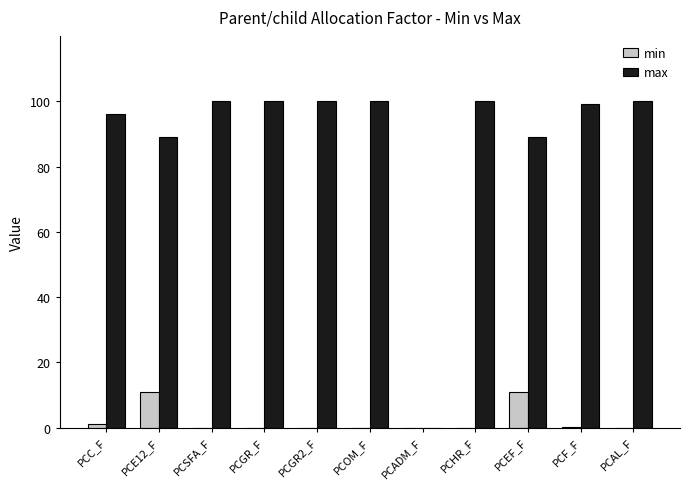

Is it true that min equals -5.3 at PCAL_F?

False